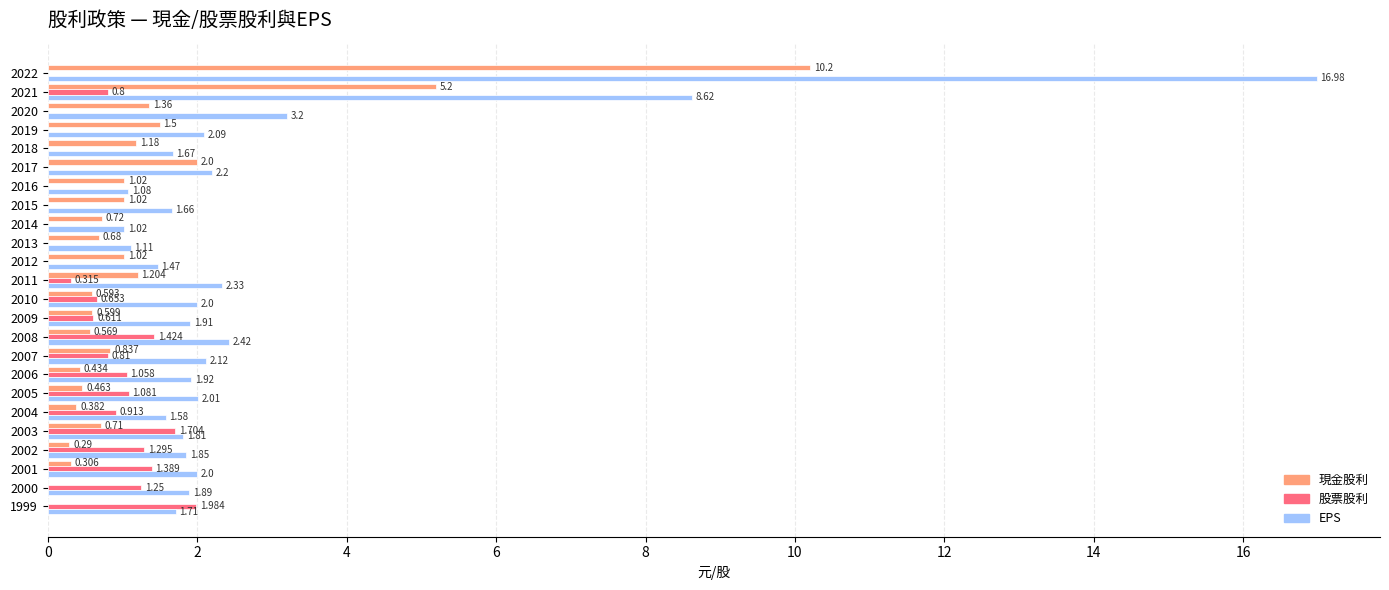

Which series has the largest total across all categories?

EPS